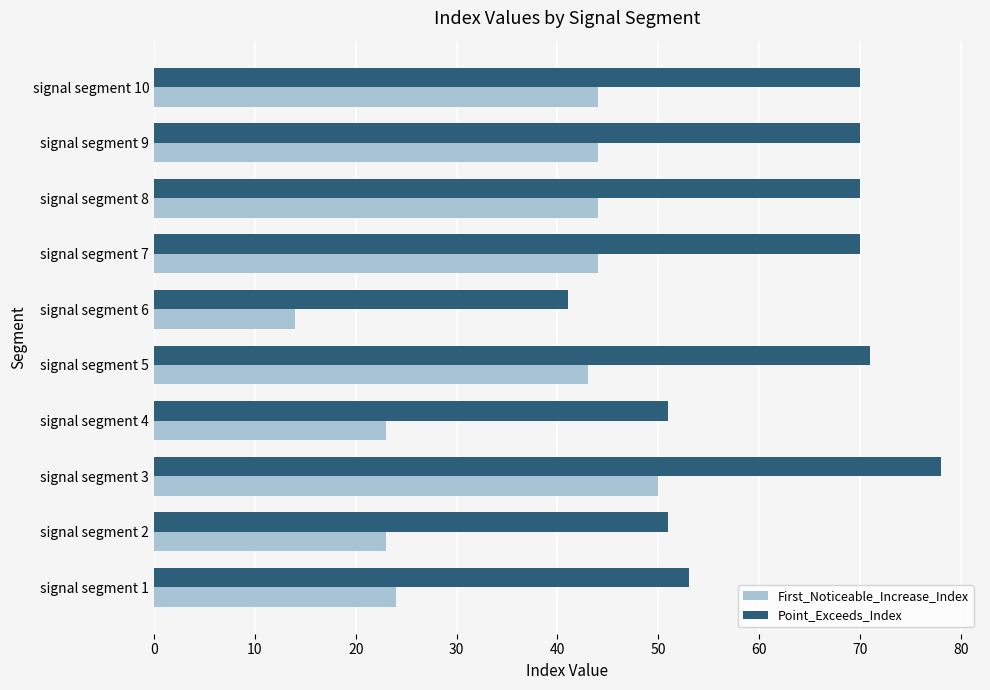

What is the approximate value of Point_Exceeds_Index at signal segment 5, to the nearest 10?

70